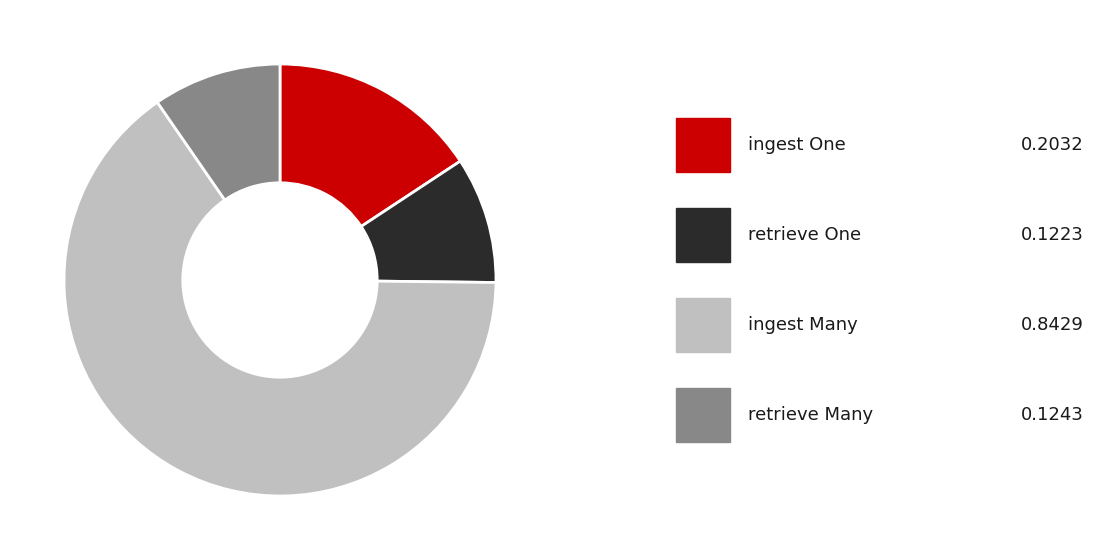

Is there a majority slice in this chart?

Yes